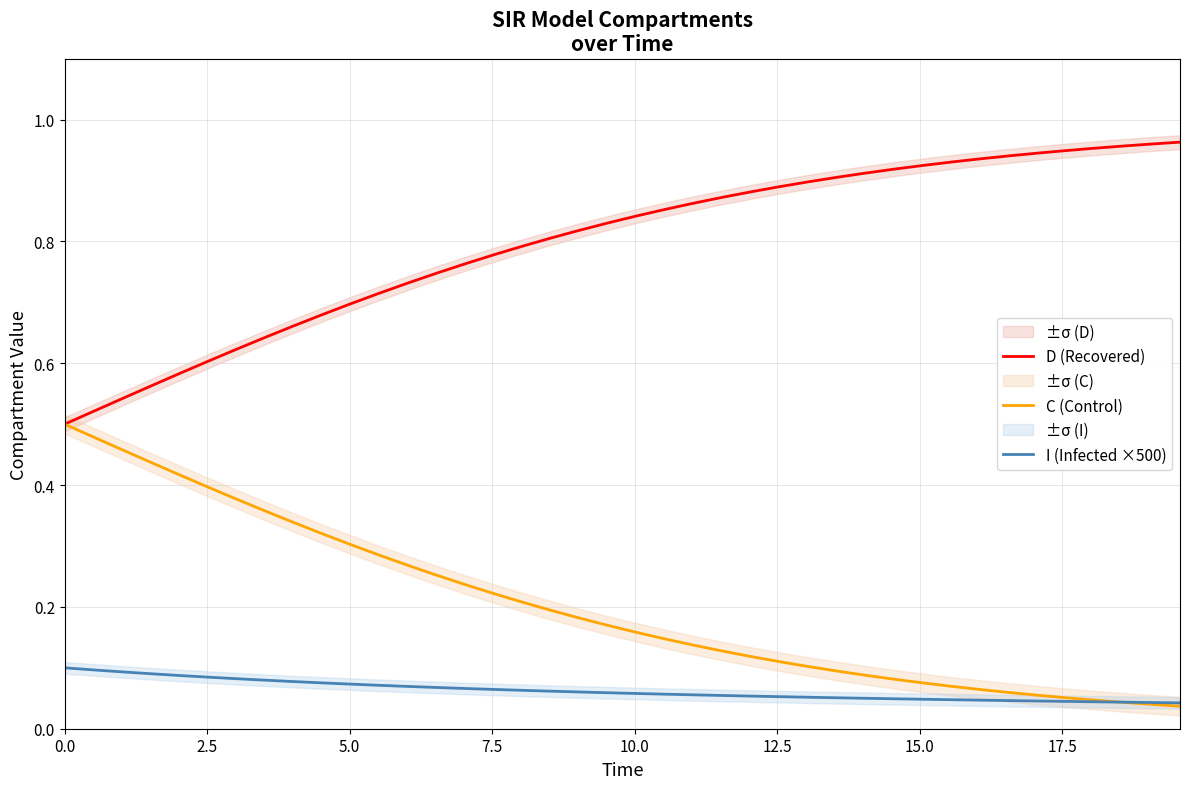

True or false: C (Control) and D (Recovered) cross at least once.

False